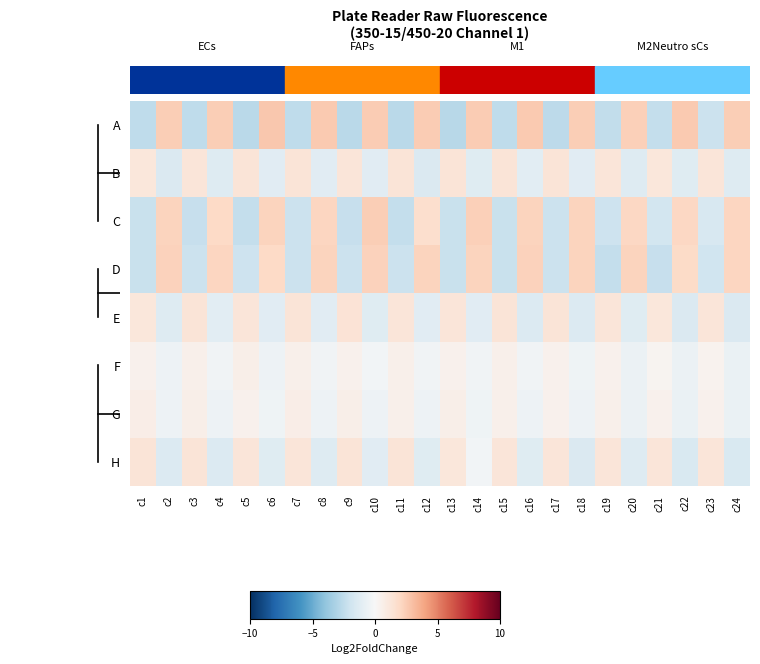

Reading right to left, extract all data points from this chart.

A: c24=2.5	c23=-2.1	c22=2.6	c21=-2.4	c20=2.4	c19=-2.4	c18=2.5	c17=-2.6	c16=2.6	c15=-2.5	c14=2.6	c13=-2.7	c12=2.6	c11=-2.7	c10=2.5	c9=-2.7	c8=2.6	c7=-2.6	c6=2.7	c5=-2.7	c4=2.5	c3=-2.5	c2=2.5	c1=-2.6
B: c24=-1.3	c23=1.2	c22=-1.2	c21=1.1	c20=-1.3	c19=1.2	c18=-1.1	c17=1.3	c16=-1.1	c15=1.3	c14=-1.2	c13=1.3	c12=-1.5	c11=1.3	c10=-1.1	c9=1.2	c8=-1.2	c7=1.3	c6=-1.1	c5=1.3	c4=-1.3	c3=1.2	c2=-1.5	c1=1.1
C: c24=2.1	c23=-1.6	c22=2.1	c21=-1.8	c20=2.0	c19=-2.0	c18=2.3	c17=-2.1	c16=2.2	c15=-2.2	c14=2.4	c13=-2.3	c12=1.7	c11=-2.4	c10=2.4	c9=-2.3	c8=2.1	c7=-2.1	c6=2.2	c5=-2.4	c4=2.0	c3=-2.3	c2=2.2	c1=-2.3
D: c24=2.1	c23=-2.0	c22=1.9	c21=-2.3	c20=2.2	c19=-2.4	c18=2.2	c17=-2.2	c16=2.3	c15=-2.2	c14=2.2	c13=-2.2	c12=2.2	c11=-2.2	c10=2.3	c9=-2.1	c8=2.2	c7=-2.1	c6=2.0	c5=-2.1	c4=2.1	c3=-2.1	c2=2.3	c1=-2.2
E: c24=-1.5	c23=1.2	c22=-1.4	c21=1.1	c20=-1.2	c19=1.2	c18=-1.4	c17=1.3	c16=-1.3	c15=1.3	c14=-1.1	c13=1.2	c12=-1.1	c11=1.2	c10=-1.2	c9=1.3	c8=-1.1	c7=1.3	c6=-1.1	c5=1.2	c4=-1.1	c3=1.3	c2=-1.3	c1=1.1
F: c24=-0.6	c23=0.4	c22=-0.6	c21=0.3	c20=-0.6	c19=0.4	c18=-0.5	c17=0.5	c16=-0.4	c15=0.5	c14=-0.4	c13=0.4	c12=-0.3	c11=0.5	c10=-0.3	c9=0.5	c8=-0.3	c7=0.5	c6=-0.5	c5=0.6	c4=-0.4	c3=0.5	c2=-0.5	c1=0.4
G: c24=-0.7	c23=0.4	c22=-0.7	c21=0.4	c20=-0.6	c19=0.5	c18=-0.5	c17=0.5	c16=-0.5	c15=0.5	c14=-0.5	c13=0.6	c12=-0.5	c11=0.5	c10=-0.5	c9=0.6	c8=-0.5	c7=0.6	c6=-0.5	c5=0.5	c4=-0.5	c3=0.6	c2=-0.5	c1=0.6
H: c24=-1.5	c23=1.2	c22=-1.5	c21=1.2	c20=-1.3	c19=1.2	c18=-1.4	c17=1.2	c16=-1.2	c15=1.2	c14=-0.3	c13=1.1	c12=-1.2	c11=1.3	c10=-1.2	c9=1.3	c8=-1.3	c7=1.2	c6=-1.2	c5=1.2	c4=-1.4	c3=1.3	c2=-1.3	c1=1.3